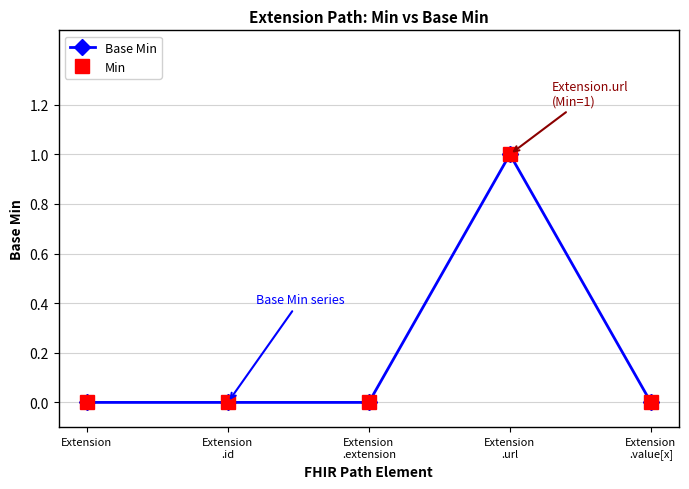

In Base Min, how many points are higher than both neighbors (excluding endpoints)?

1